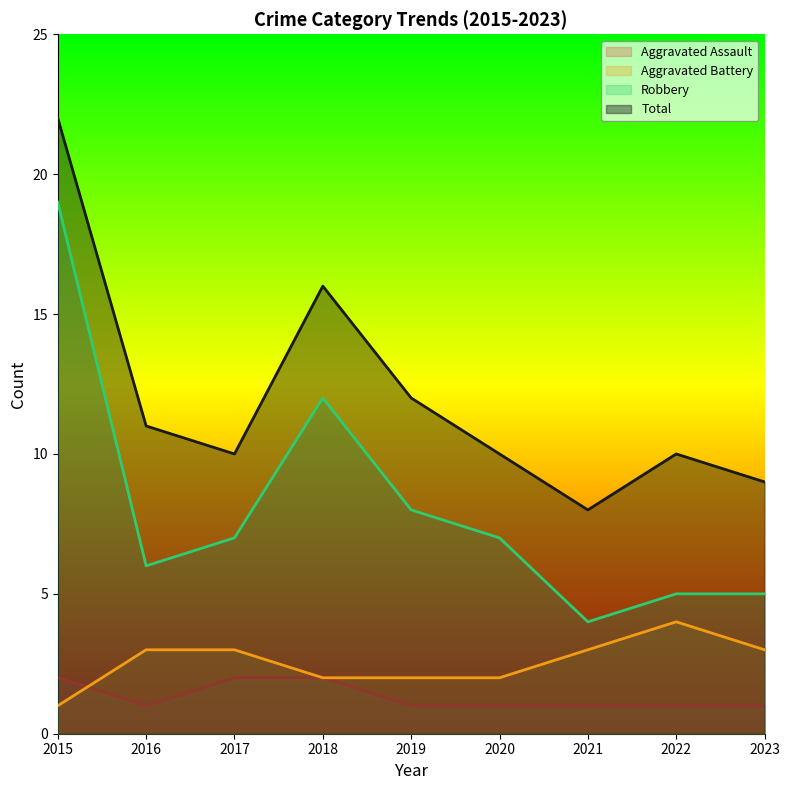

Count the number of categories in the chart.

9